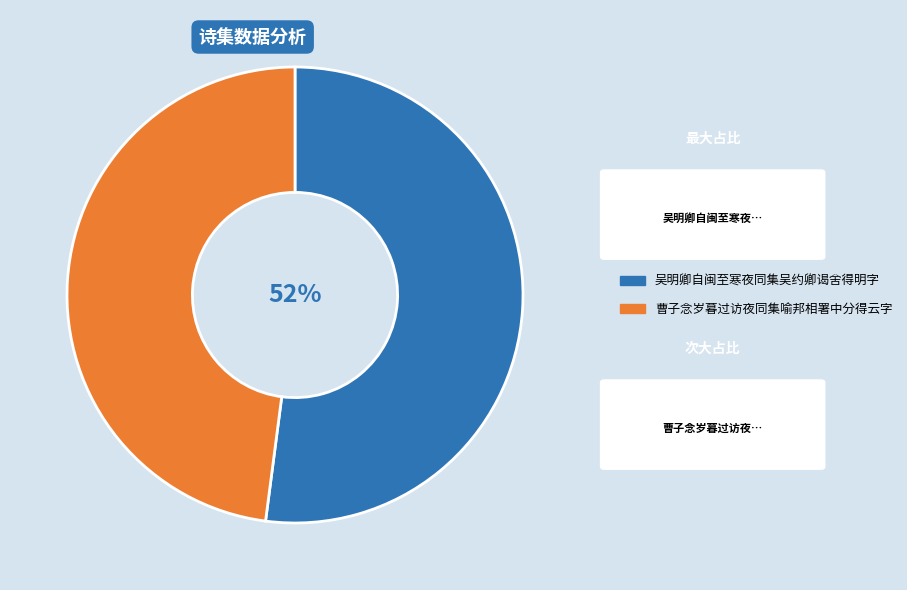

Is it true that 吴明卿自闽至寒夜同集吴约卿谒舍得明字 is 52% of the pie?

True